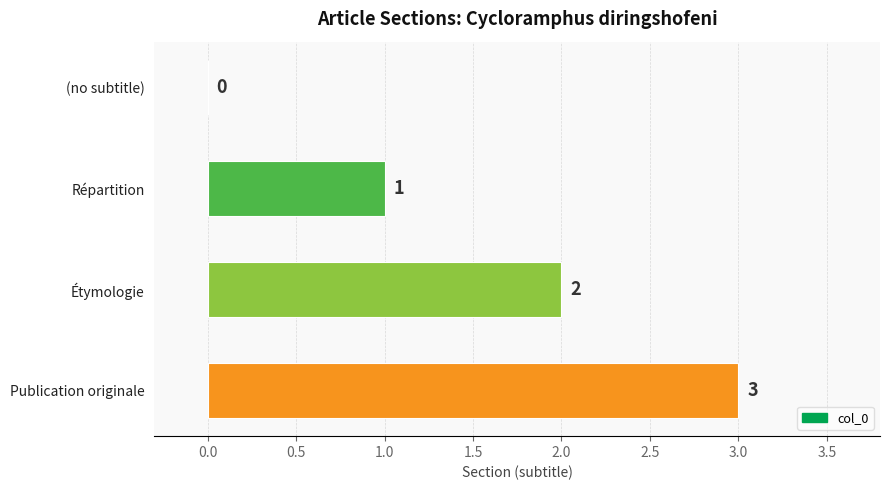

At which category does the chart reach its peak across all series?

Publication originale